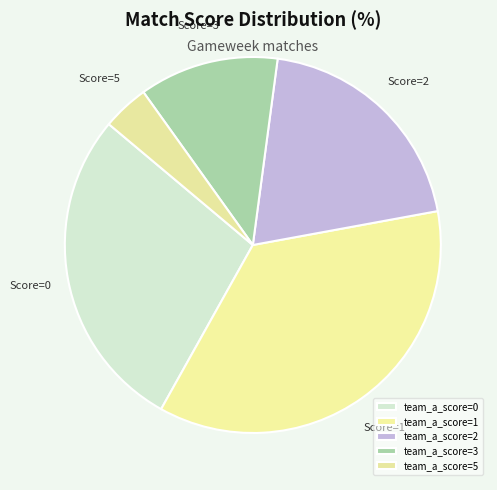

How many segments does this pie chart have?

5